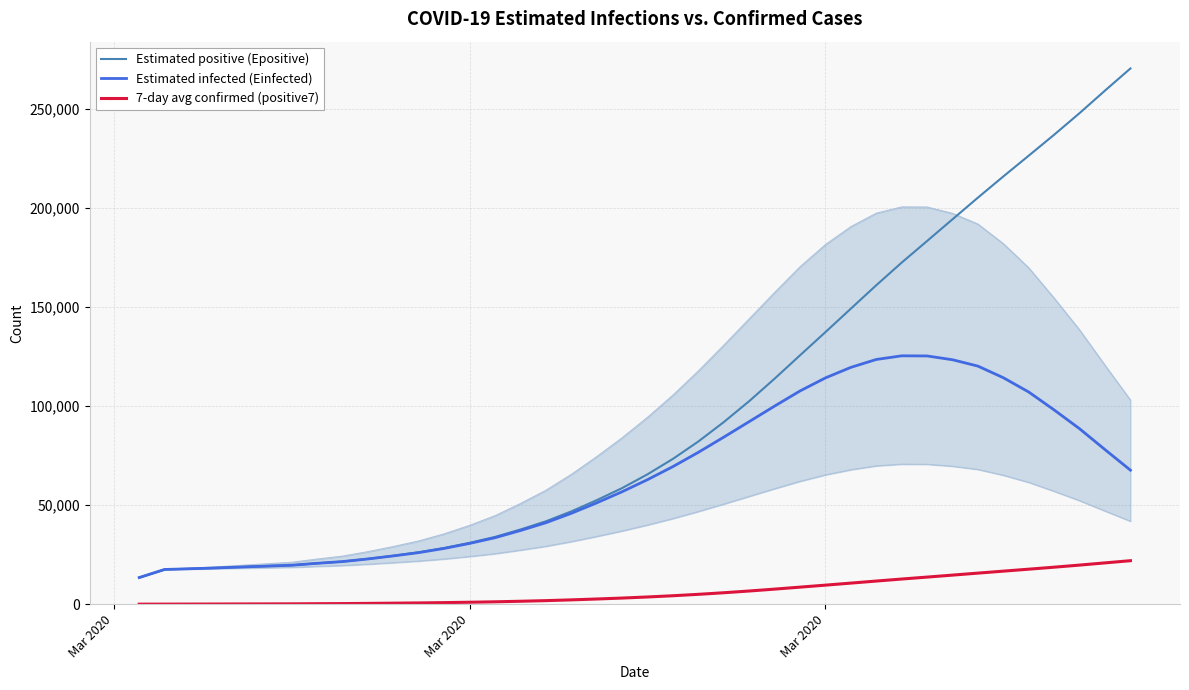

How many lines are shown in the chart?

3